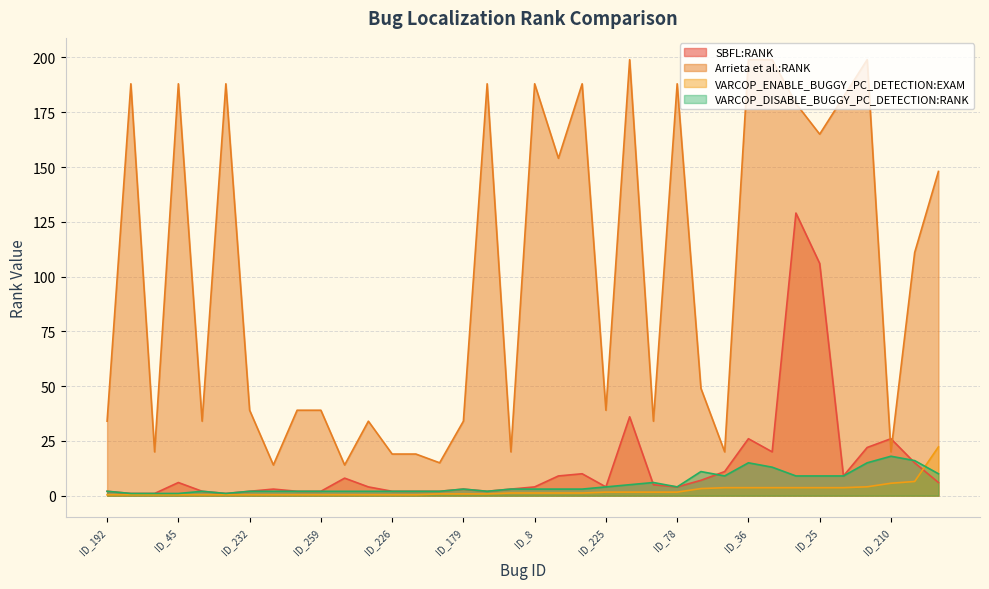

Which category has the highest value in the VARCOP_DISABLE_BUGGY_PC_DETECTION:RANK series?

ID_210